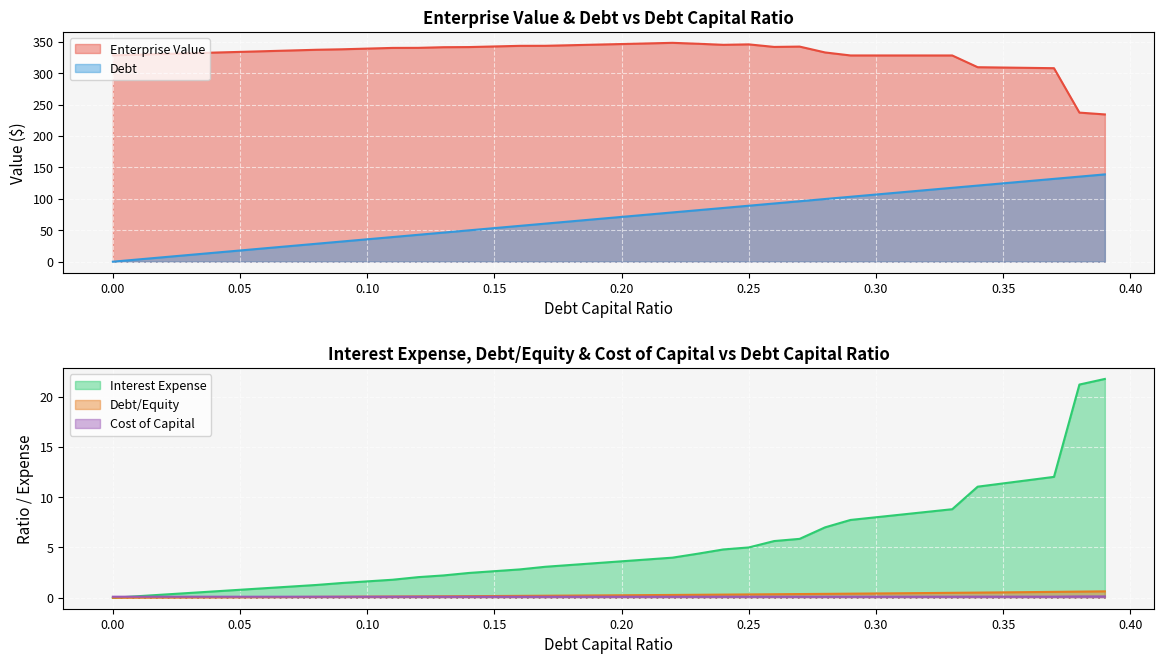

At how many categories does at least one series exceed 285?

38